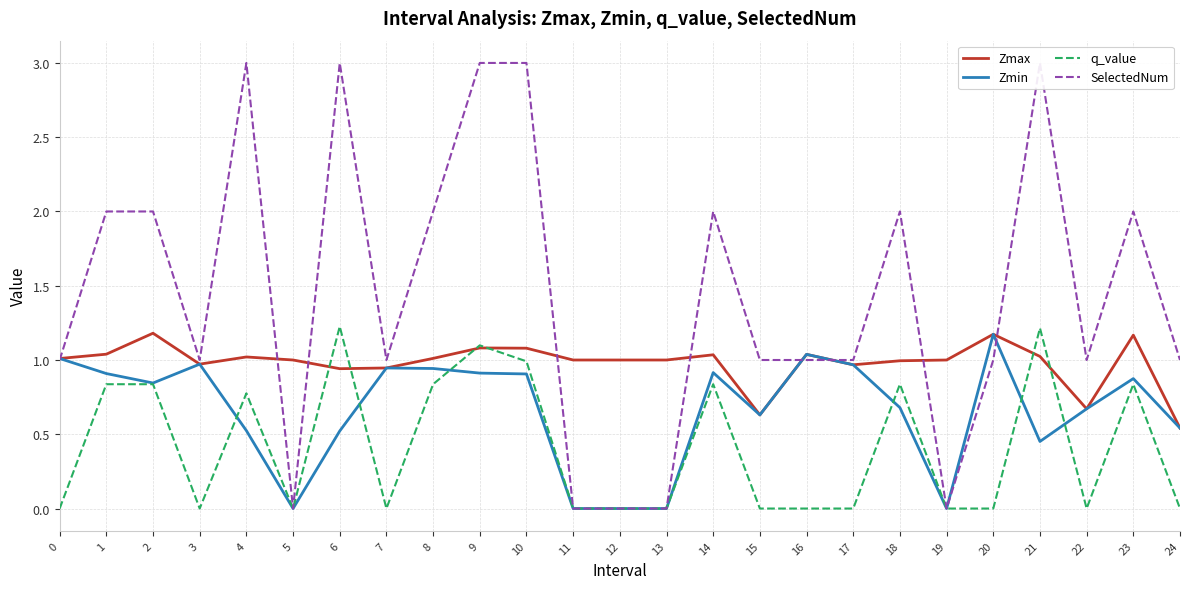

Reading left to right, extract all data points from this chart.

Zmax: 0=1.0	1=1.0	2=1.2	3=1.0	4=1.0	5=1.0	6=0.9	7=0.9	8=1.0	9=1.1	10=1.1	11=1.0	12=1.0	13=1.0	14=1.0	15=0.6	16=1.0	17=1.0	18=1.0	19=1.0	20=1.2	21=1.0	22=0.7	23=1.2	24=0.5
Zmin: 0=1.0	1=0.9	2=0.8	3=1.0	4=0.5	5=0.0	6=0.5	7=0.9	8=0.9	9=0.9	10=0.9	11=0.0	12=0.0	13=0.0	14=0.9	15=0.6	16=1.0	17=1.0	18=0.7	19=0.0	20=1.2	21=0.5	22=0.7	23=0.9	24=0.5
q_value: 0=-0.0	1=0.8	2=0.8	3=-0.0	4=0.8	5=0.0	6=1.2	7=-0.0	8=0.8	9=1.1	10=1.0	11=0.0	12=0.0	13=0.0	14=0.8	15=-0.0	16=-0.0	17=-0.0	18=0.8	19=0.0	20=-0.0	21=1.2	22=-0.0	23=0.8	24=-0.0
SelectedNum: 0=1.0	1=2.0	2=2.0	3=1.0	4=3.0	5=0.0	6=3.0	7=1.0	8=2.0	9=3.0	10=3.0	11=0.0	12=0.0	13=0.0	14=2.0	15=1.0	16=1.0	17=1.0	18=2.0	19=0.0	20=1.0	21=3.0	22=1.0	23=2.0	24=1.0